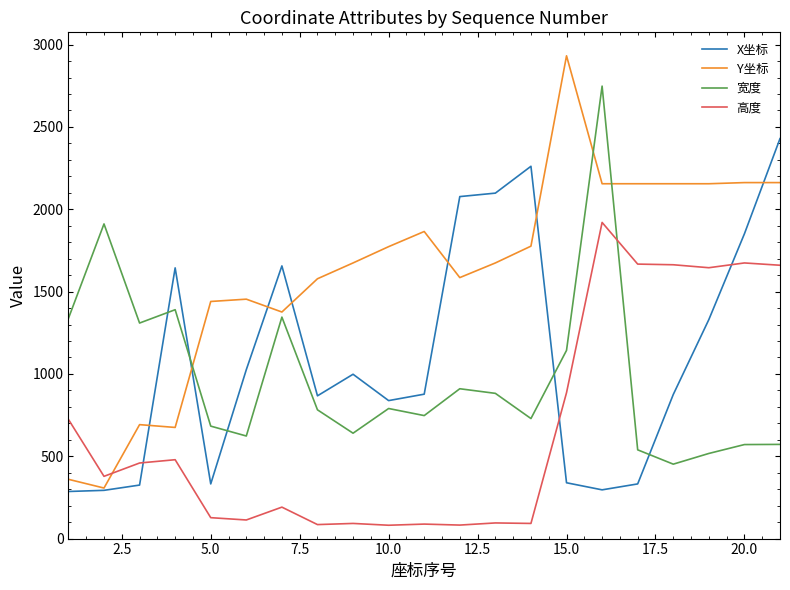

What are all the series names shown in the legend?

X坐标, Y坐标, 宽度, 高度